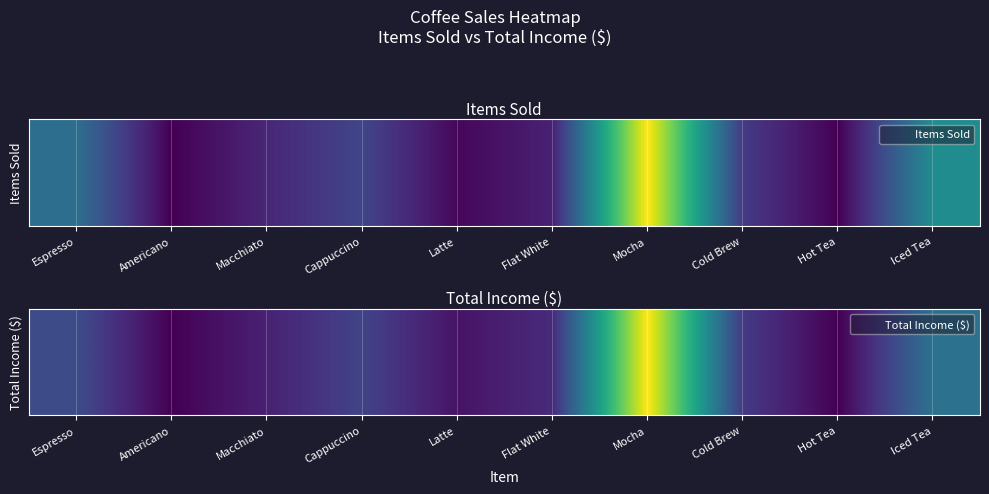

Which label corresponds to the largest value in the chart?

Mocha